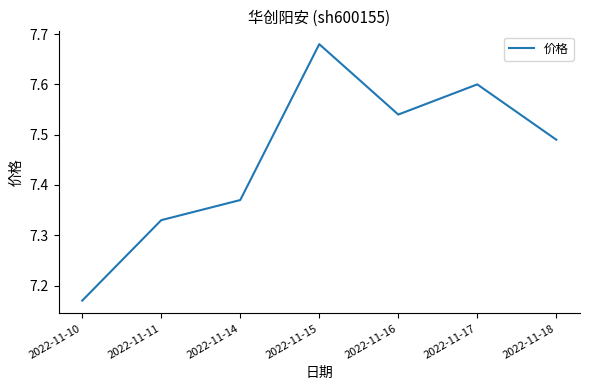

What is the ratio of the value at 2022-11-15 to the value at 2022-11-14?

1.0